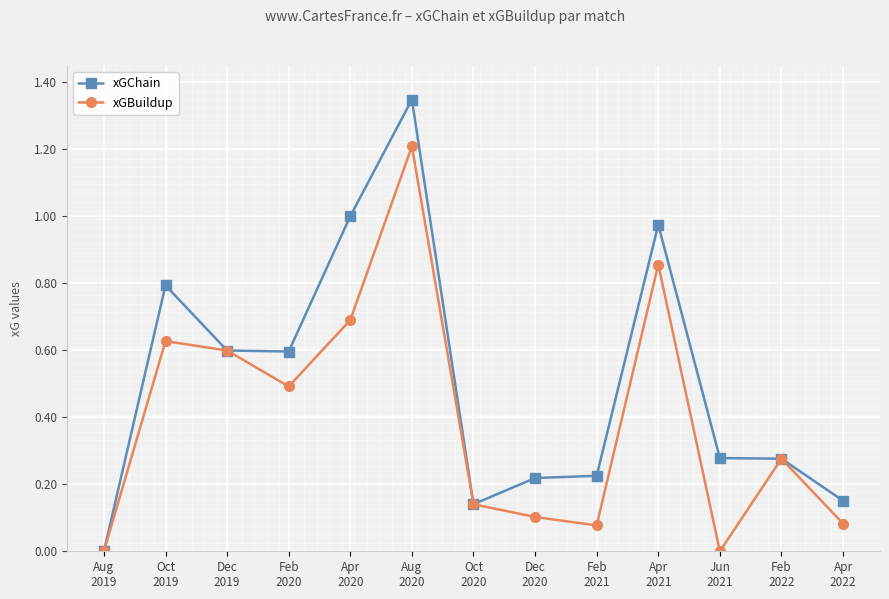

Which series has the largest total across all categories?

xGChain